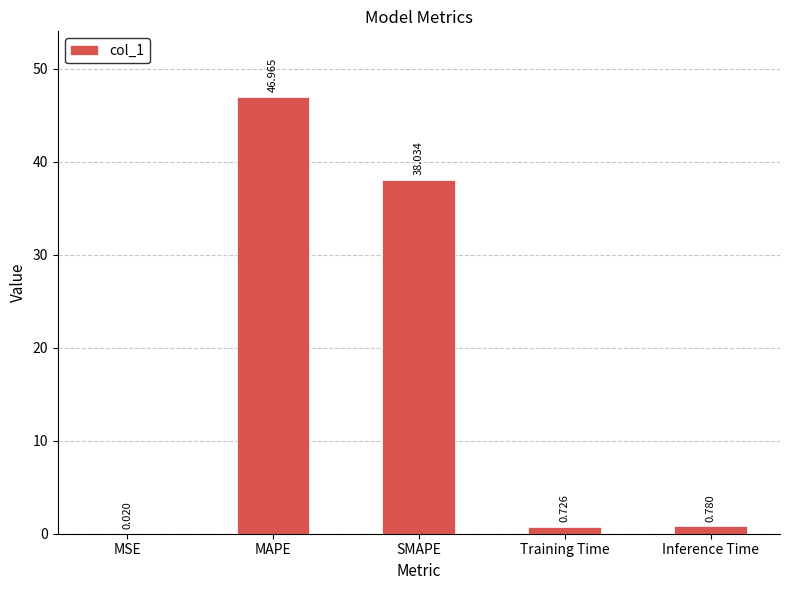

At which label is the value closest to 23?

SMAPE